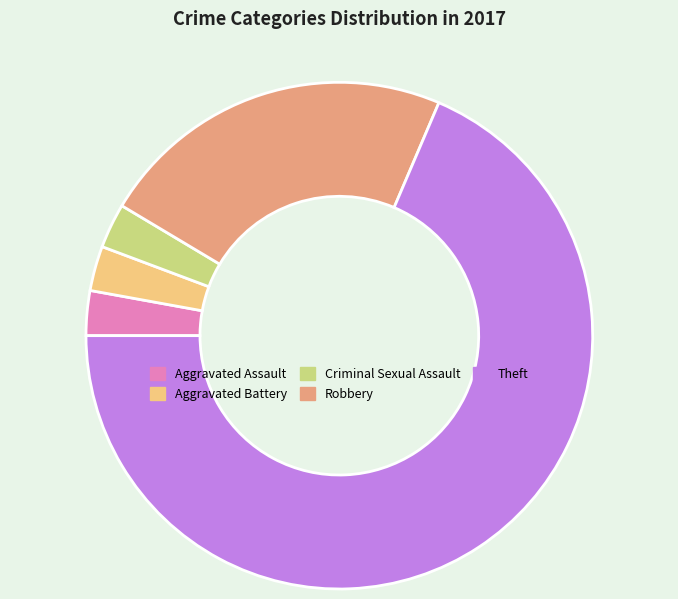

The Theft slice represents 69% of the pie. True or false?

True